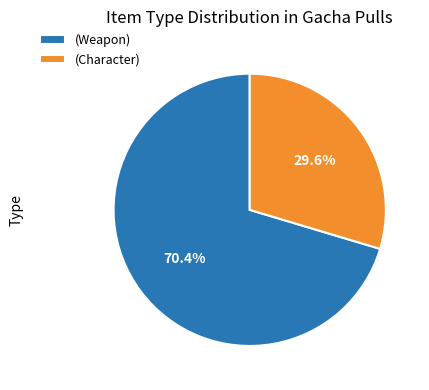

Rank the categories by value from lowest to highest.

(Character), (Weapon)